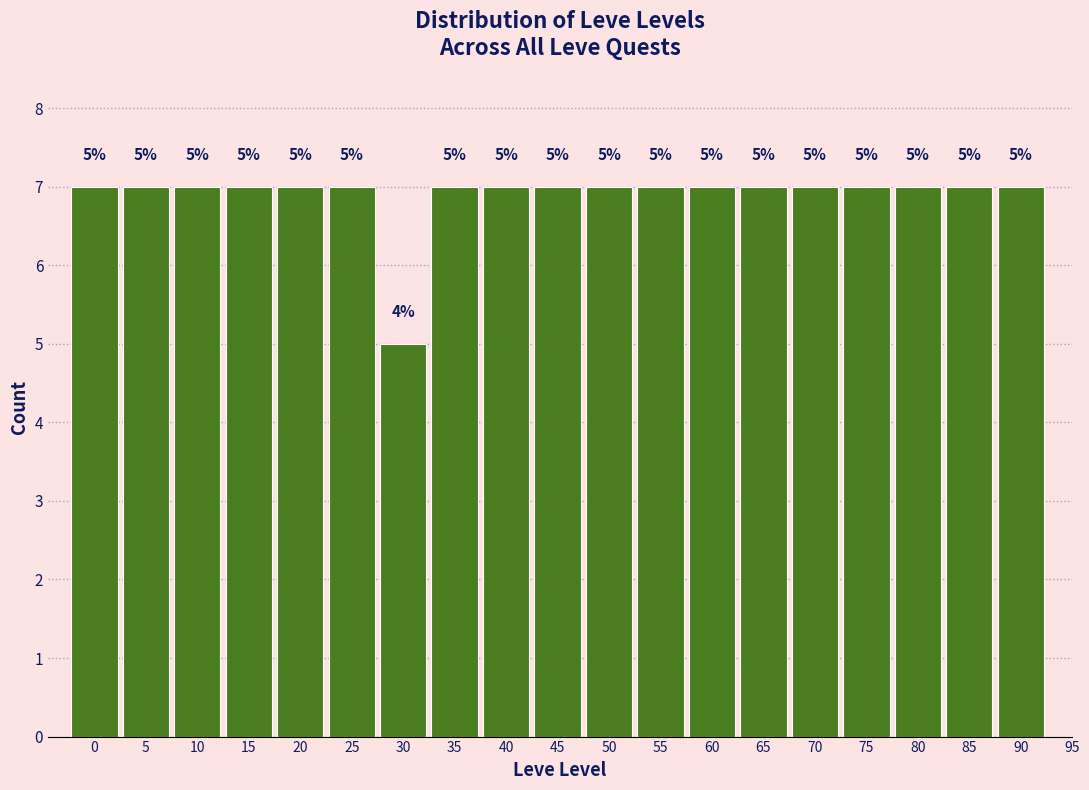

Reading right to left, transcribe all the data shown in this chart.

95=0	90=7	85=7	80=7	75=7	70=7	65=7	60=7	55=7	50=7	45=7	40=7	35=7	30=5	25=7	20=7	15=7	10=7	5=7	0=7